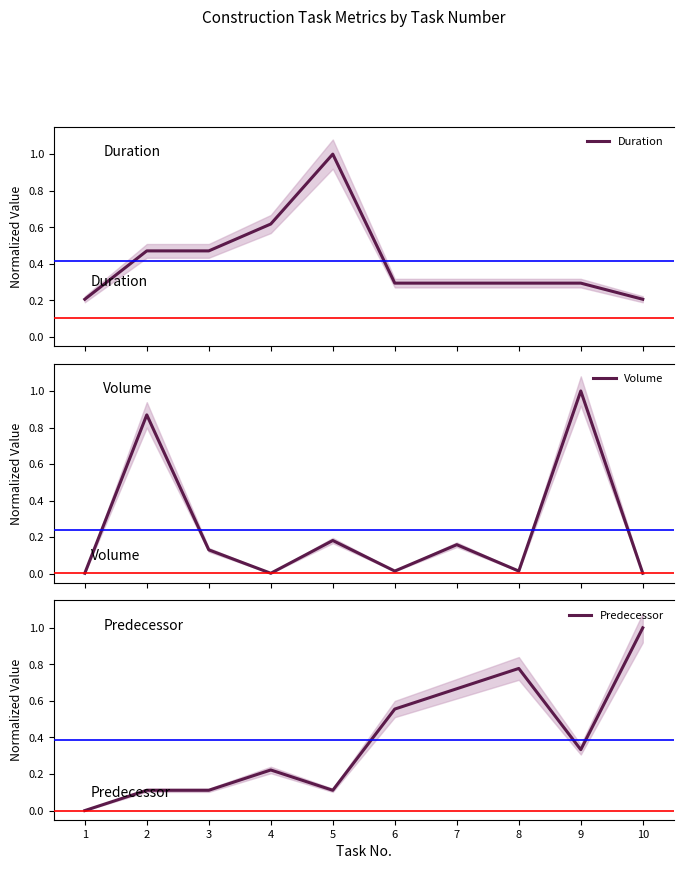

What is the difference between the maximum and minimum values in the Predecessor series?

1.0